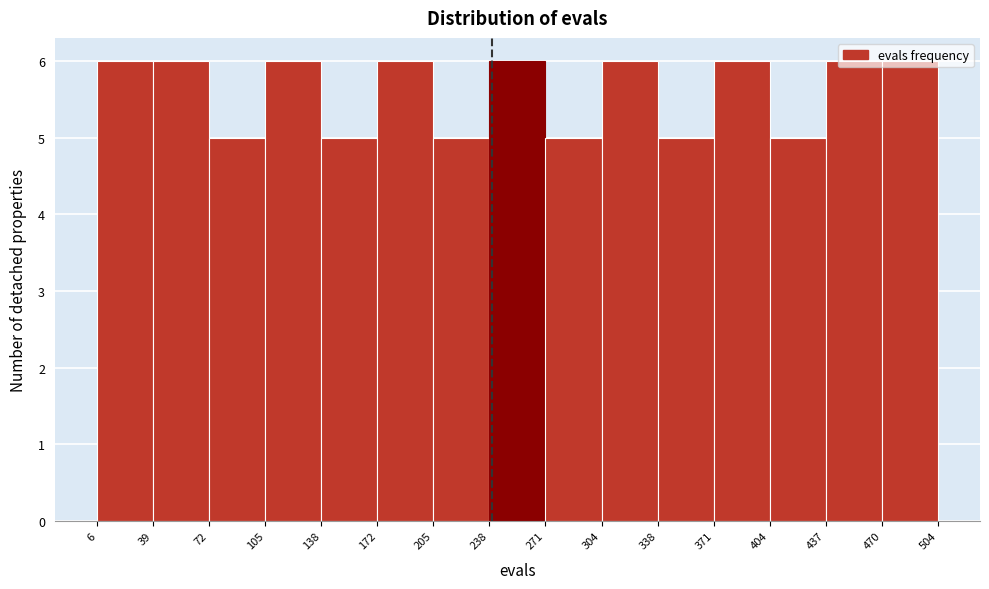

Reading left to right, list every bar in this chart as the range it spans on the x-axis followed by its height. The values are not printed on the chart, so give them approximately, as read against the axis.

6 to 39: 6
39 to 72: 6
72 to 105: 5
105 to 138: 6
138 to 172: 5
172 to 205: 6
205 to 238: 5
238 to 271: 6
271 to 304: 5
304 to 338: 6
338 to 371: 5
371 to 404: 6
404 to 437: 5
437 to 470: 6
470 to 504: 6